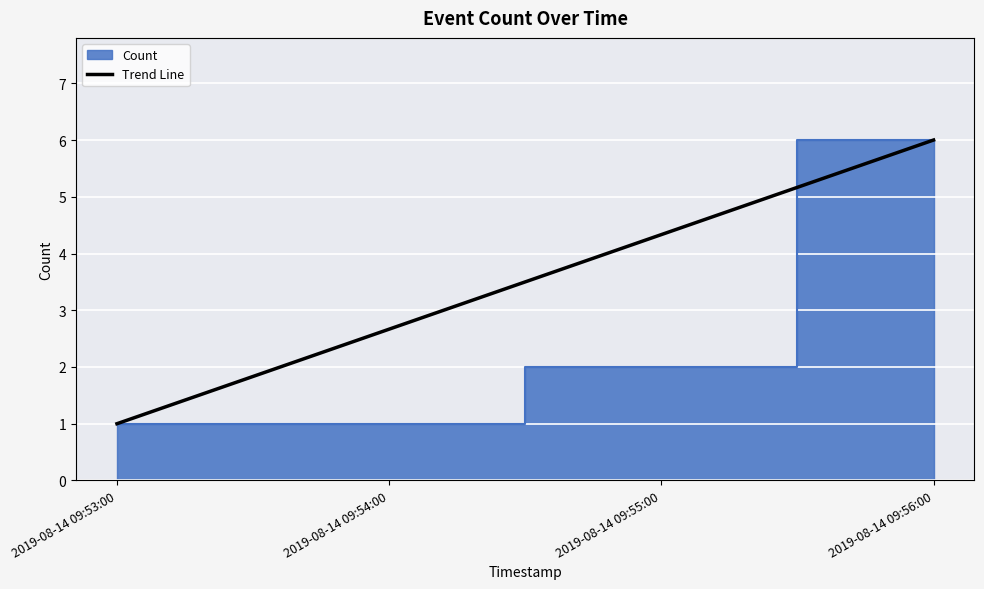

How many values are between 2 and 6?

3